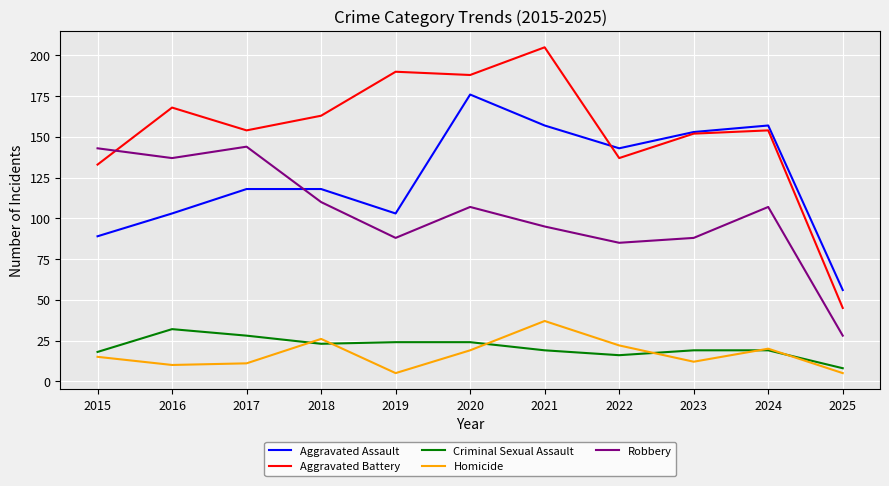

What is the average value of the Homicide series?

17